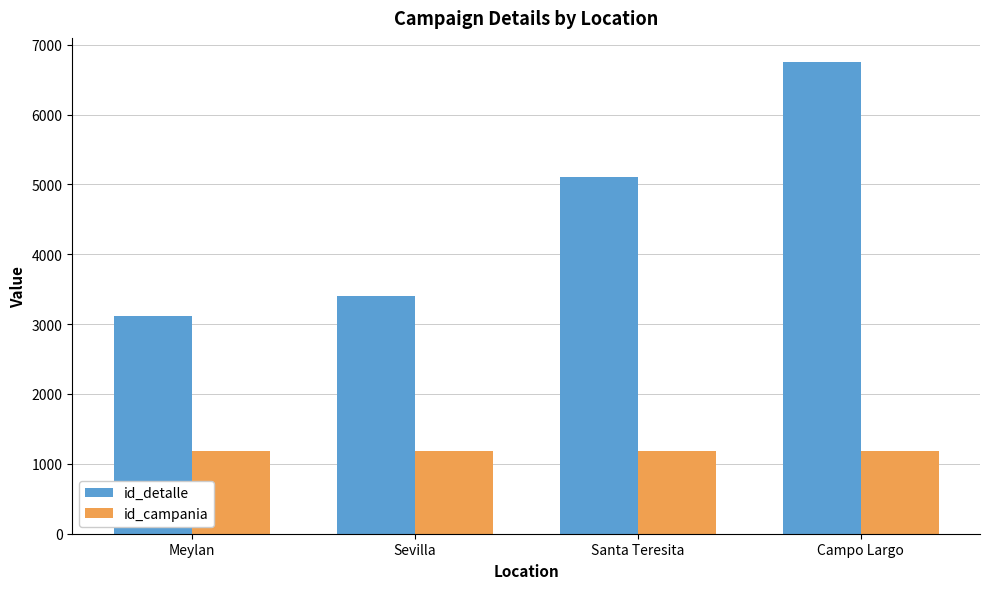

Which series has the widest spread of values?

id_detalle